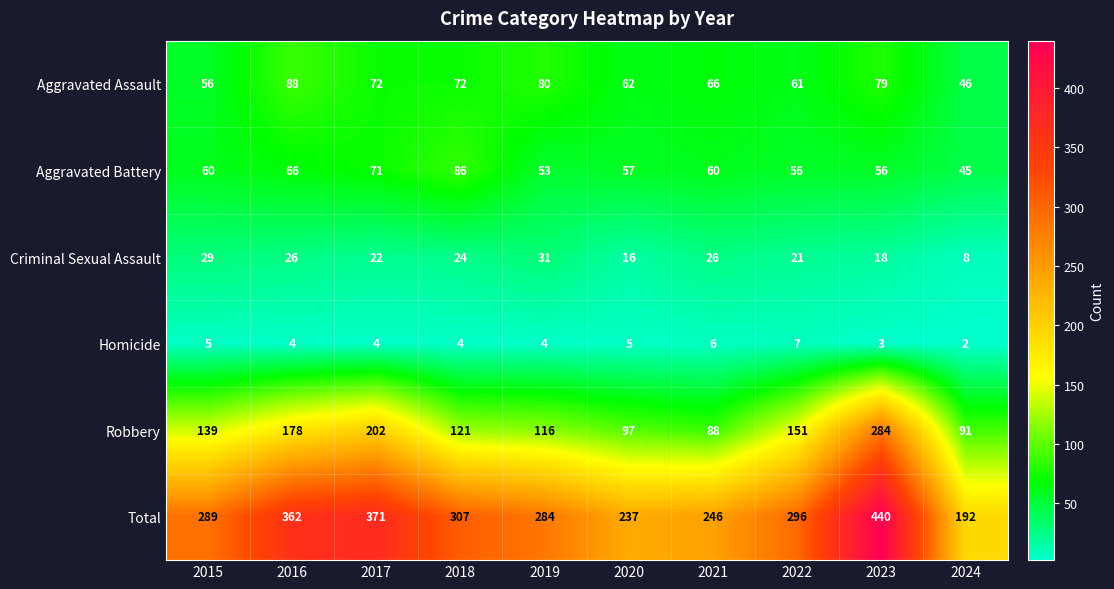

How many data points does each series have?

10